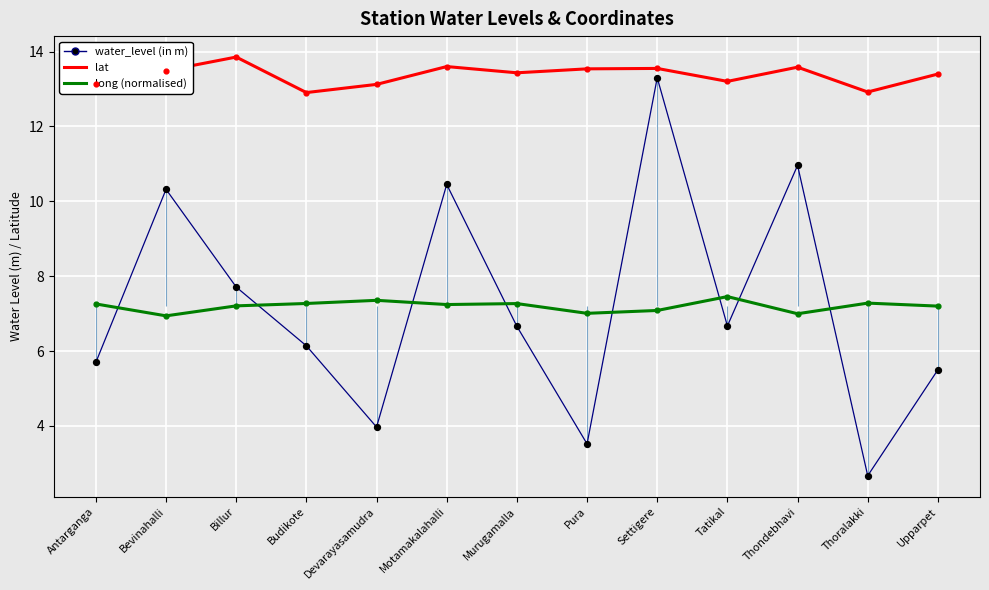

At how many categories does at least one series exceed 11?

13